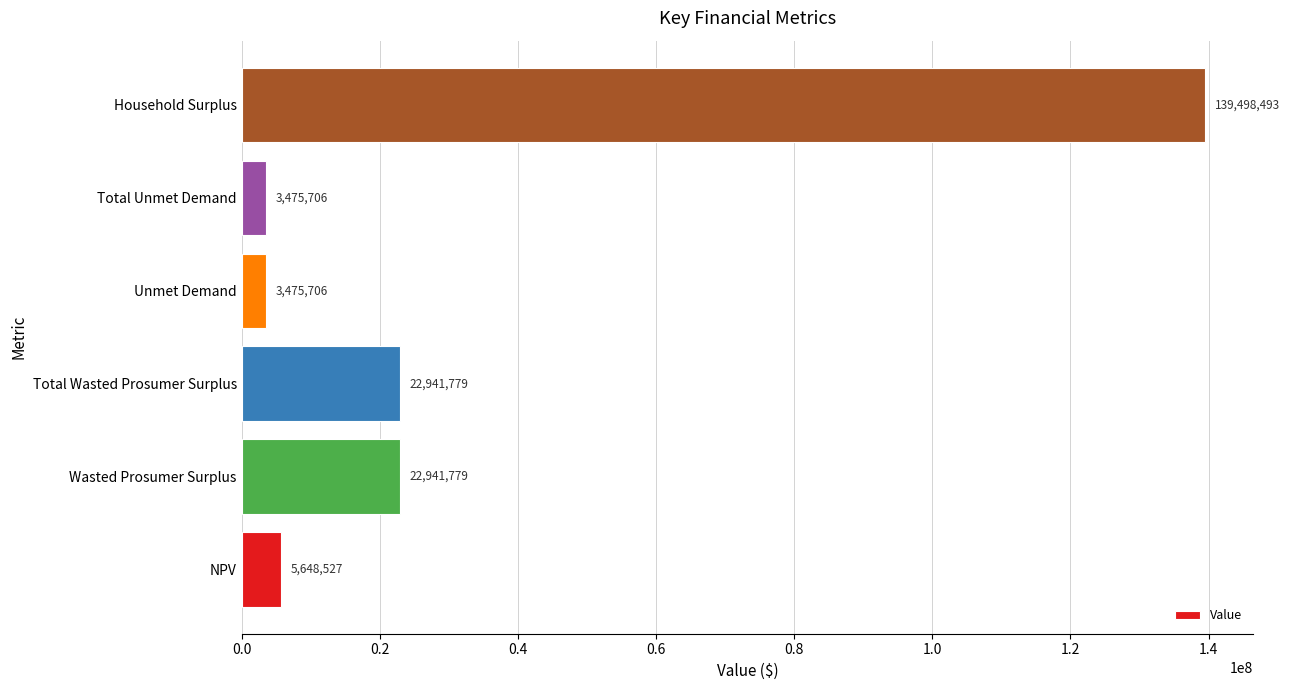

Which has a higher value, Total Unmet Demand or Household Surplus?

Household Surplus